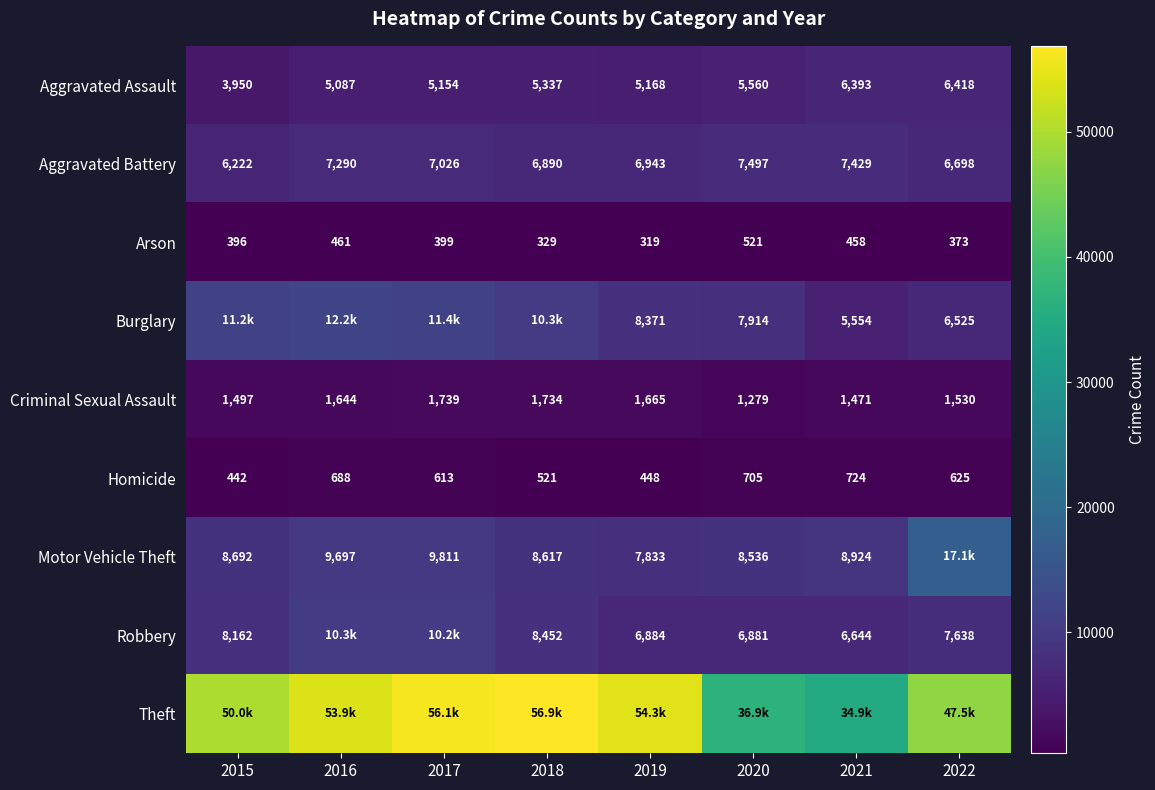

True or false: Homicide has a value of 442 at 2015.

True